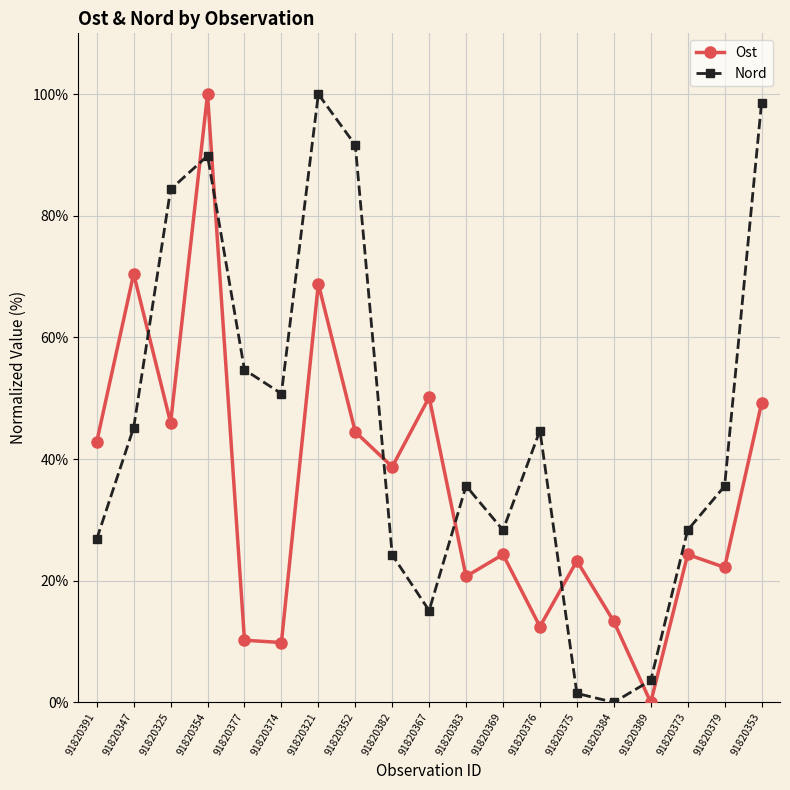

What is the difference between the highest and lowest values at 91820391?

16.0